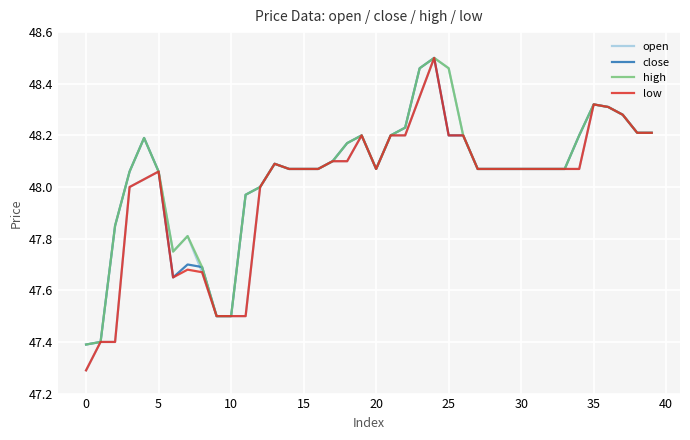

What is the minimum value shown in the chart?

47.3